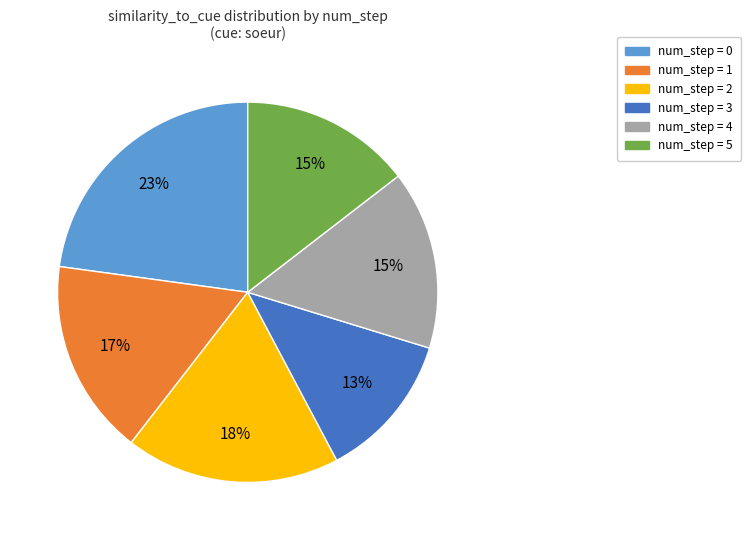

To the nearest percent, what is the difference between the largest and smallest slice percentages?

10%